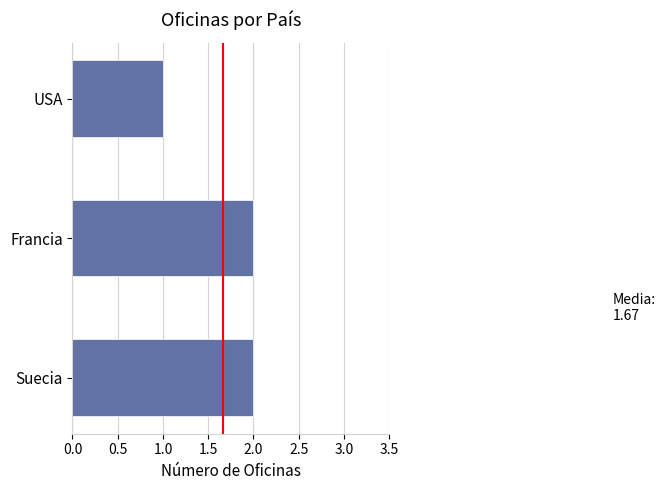

At which category does the chart reach its minimum across all series?

USA